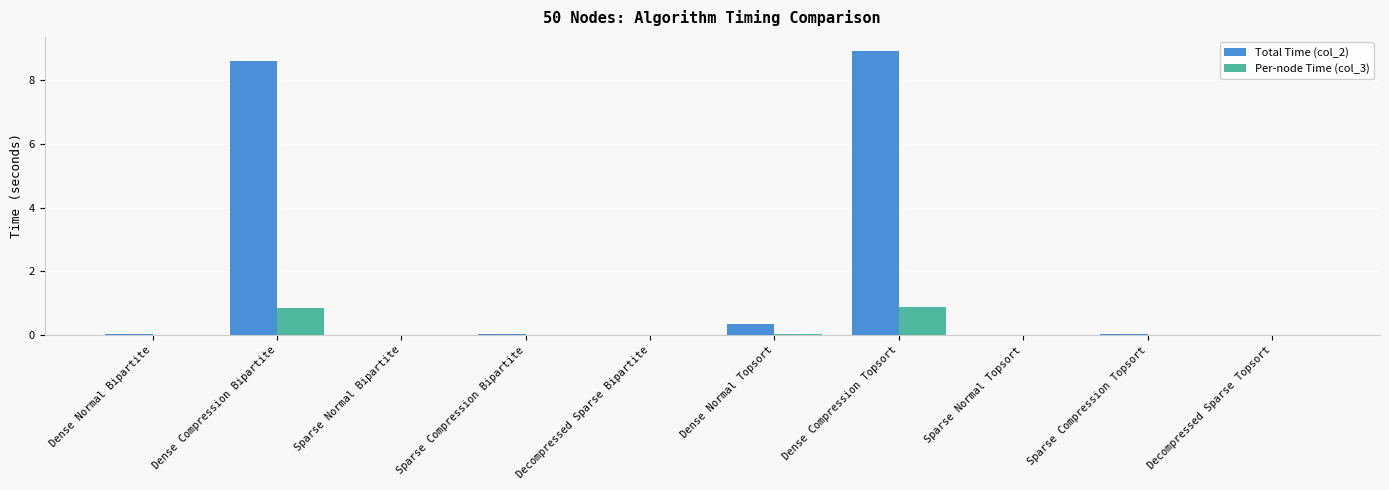

What is the greatest value displayed?

8.9